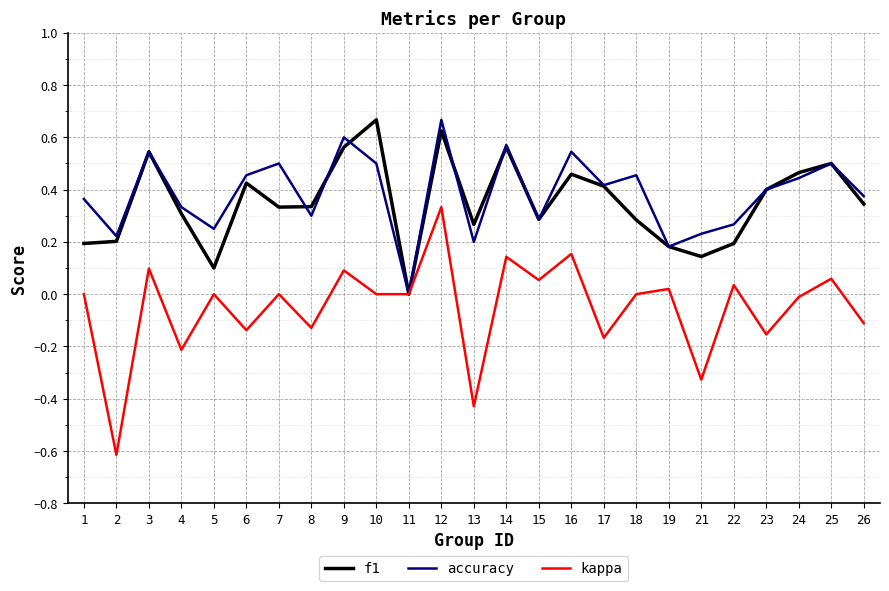

At 18, list the series in order from largest to smallest.

accuracy, f1, kappa